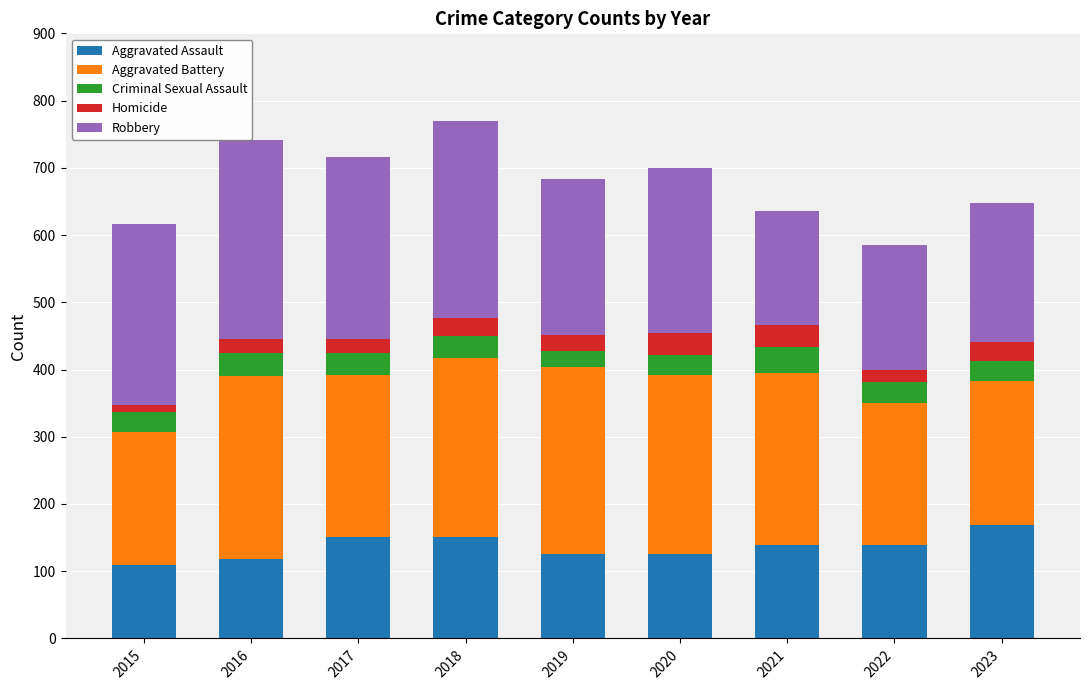

How many bars are there in total?

9